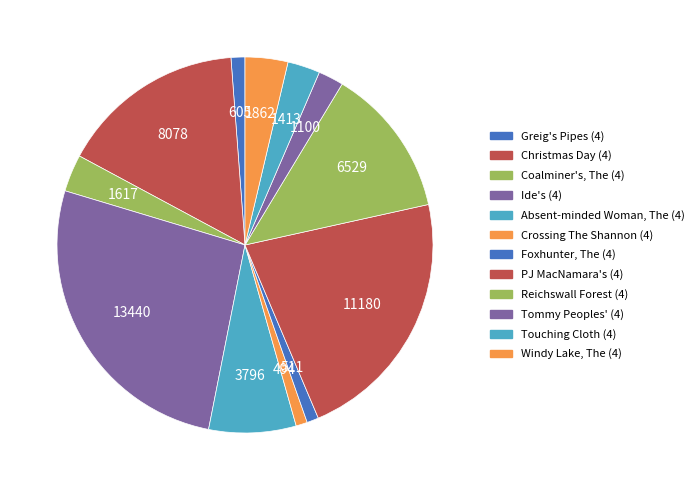

To the nearest percent, what is the combined percentage of Ide's (4) and Crossing The Shannon (4)?

28%